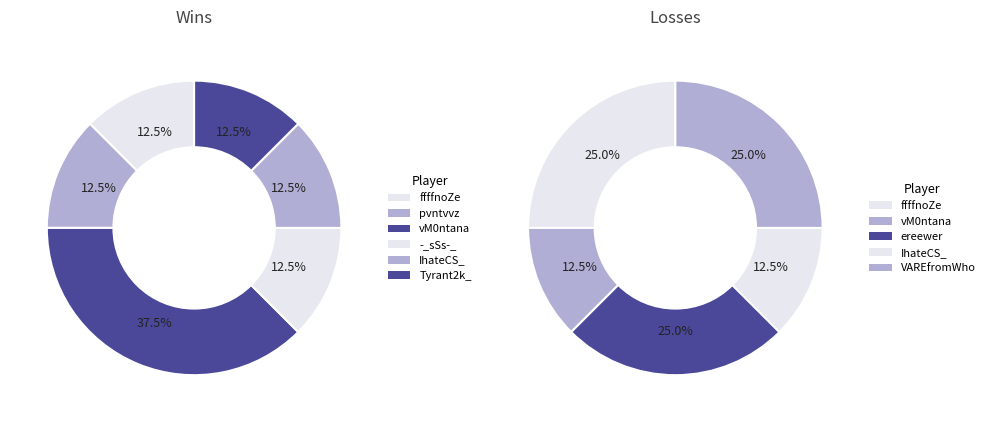

Rank the series by their maximum value, from lowest to highest.

Loss, Win